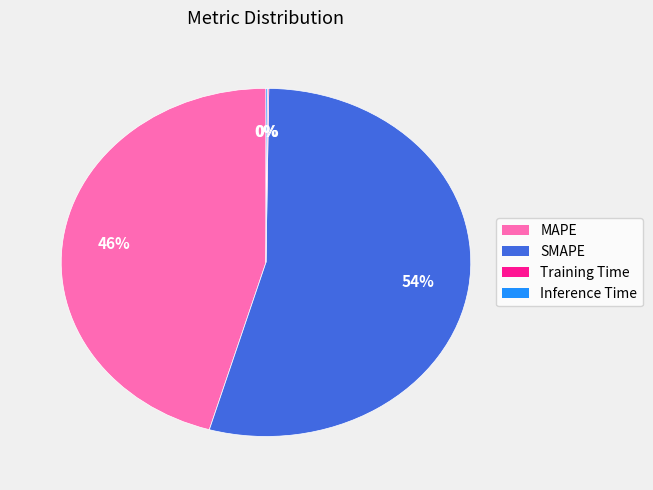

Which slice is the largest?

SMAPE